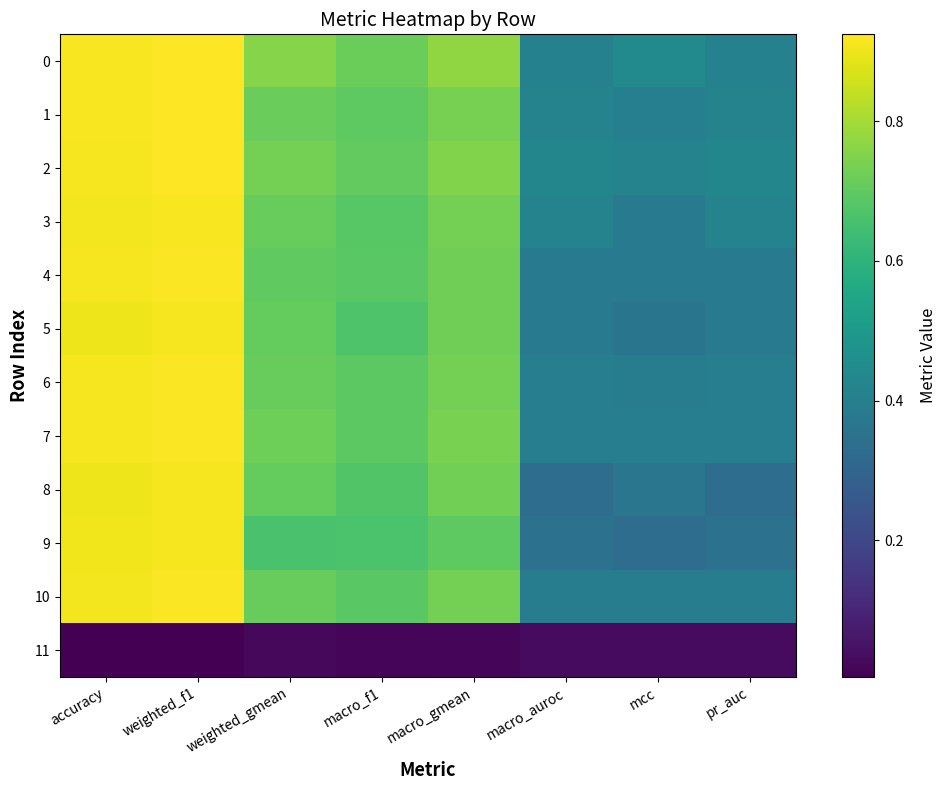

Reading left to right, list all the values displayed in this chart.

0: accuracy=0.9	weighted_f1=0.9	weighted_gmean=0.8	macro_f1=0.7	macro_gmean=0.8	macro_auroc=0.4	mcc=0.4	pr_auc=0.4
1: accuracy=0.9	weighted_f1=0.9	weighted_gmean=0.7	macro_f1=0.7	macro_gmean=0.7	macro_auroc=0.4	mcc=0.4	pr_auc=0.4
2: accuracy=0.9	weighted_f1=0.9	weighted_gmean=0.7	macro_f1=0.7	macro_gmean=0.8	macro_auroc=0.4	mcc=0.4	pr_auc=0.4
3: accuracy=0.9	weighted_f1=0.9	weighted_gmean=0.7	macro_f1=0.7	macro_gmean=0.7	macro_auroc=0.4	mcc=0.4	pr_auc=0.4
4: accuracy=0.9	weighted_f1=0.9	weighted_gmean=0.7	macro_f1=0.7	macro_gmean=0.7	macro_auroc=0.4	mcc=0.4	pr_auc=0.4
5: accuracy=0.9	weighted_f1=0.9	weighted_gmean=0.7	macro_f1=0.7	macro_gmean=0.7	macro_auroc=0.4	mcc=0.4	pr_auc=0.4
6: accuracy=0.9	weighted_f1=0.9	weighted_gmean=0.7	macro_f1=0.7	macro_gmean=0.7	macro_auroc=0.4	mcc=0.4	pr_auc=0.4
7: accuracy=0.9	weighted_f1=0.9	weighted_gmean=0.7	macro_f1=0.7	macro_gmean=0.7	macro_auroc=0.4	mcc=0.4	pr_auc=0.4
8: accuracy=0.9	weighted_f1=0.9	weighted_gmean=0.7	macro_f1=0.7	macro_gmean=0.7	macro_auroc=0.3	mcc=0.4	pr_auc=0.3
9: accuracy=0.9	weighted_f1=0.9	weighted_gmean=0.7	macro_f1=0.7	macro_gmean=0.7	macro_auroc=0.3	mcc=0.3	pr_auc=0.3
10: accuracy=0.9	weighted_f1=0.9	weighted_gmean=0.7	macro_f1=0.7	macro_gmean=0.7	macro_auroc=0.4	mcc=0.4	pr_auc=0.4
11: accuracy=0.0	weighted_f1=0.0	weighted_gmean=0.0	macro_f1=0.0	macro_gmean=0.0	macro_auroc=0.0	mcc=0.0	pr_auc=0.0